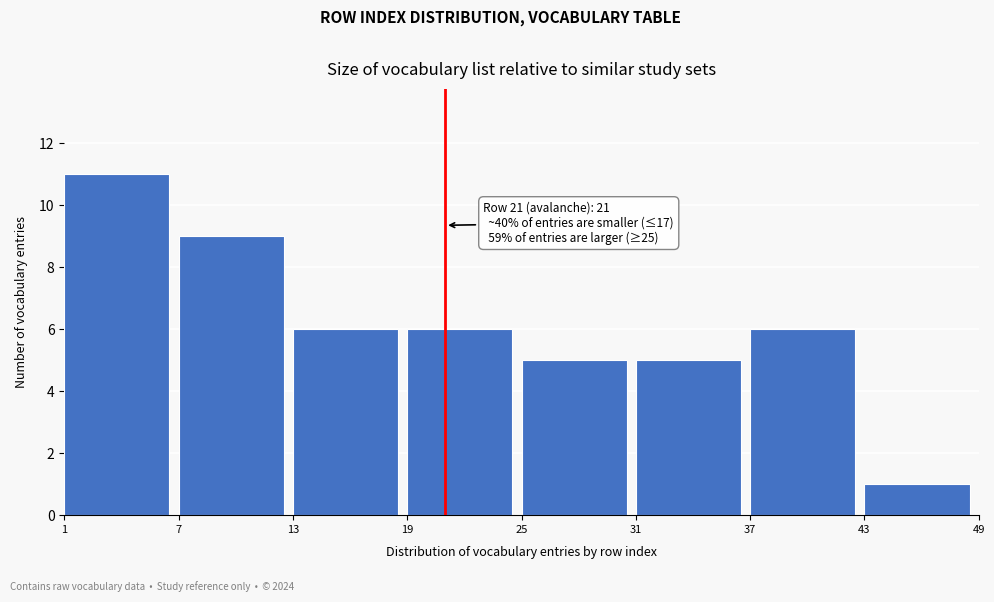

Over which range of the x-axis is the bar tallest?

1 to 7